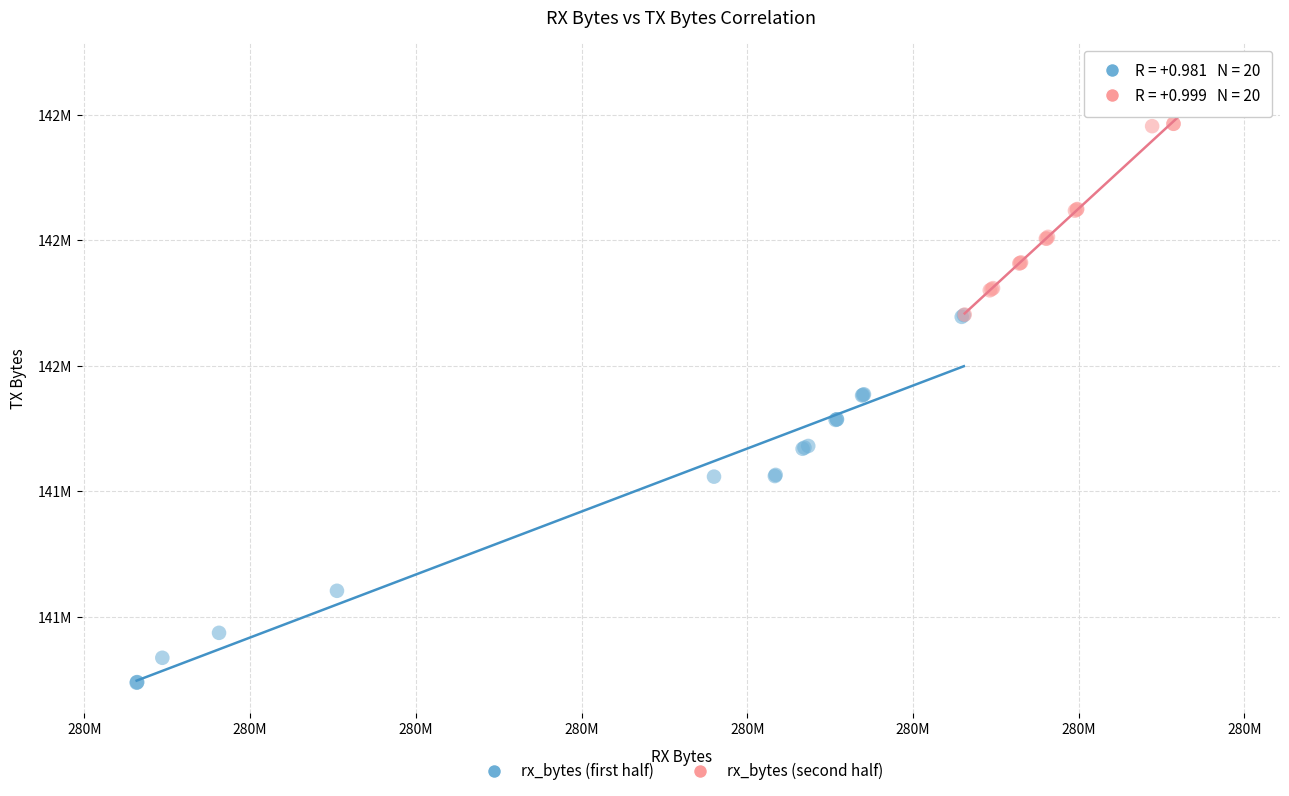

Which series reaches the minimum Y coordinate?

rx_bytes (first half)